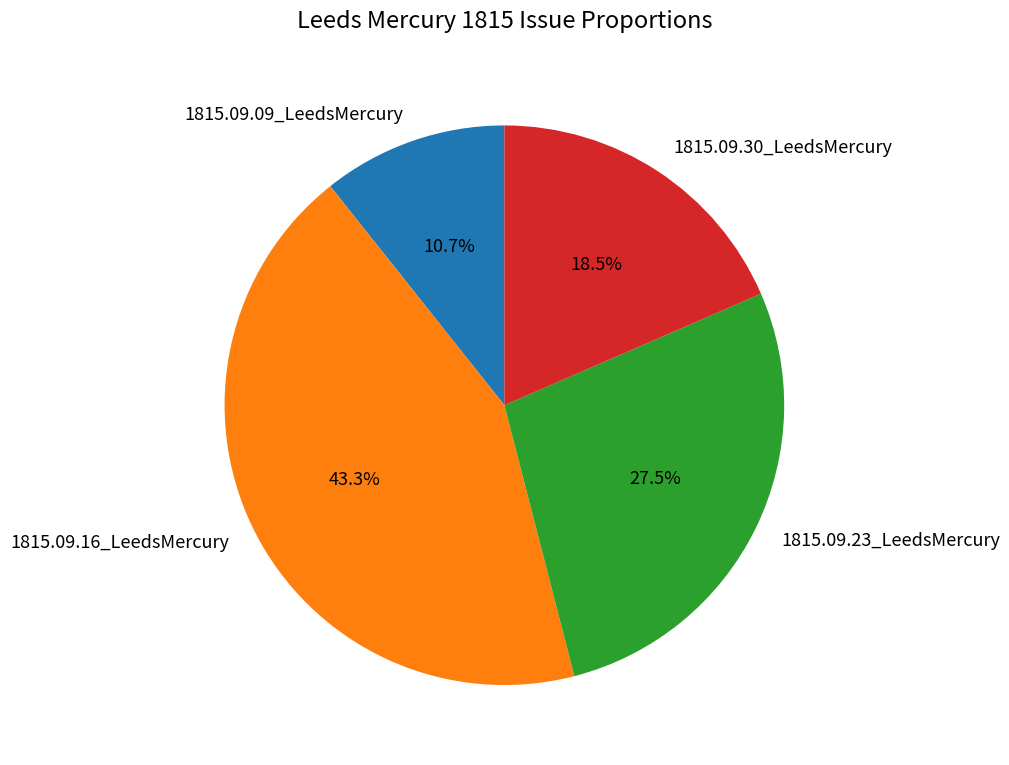

To the nearest percent, what portion does 1815.09.16_LeedsMercury represent?

43%